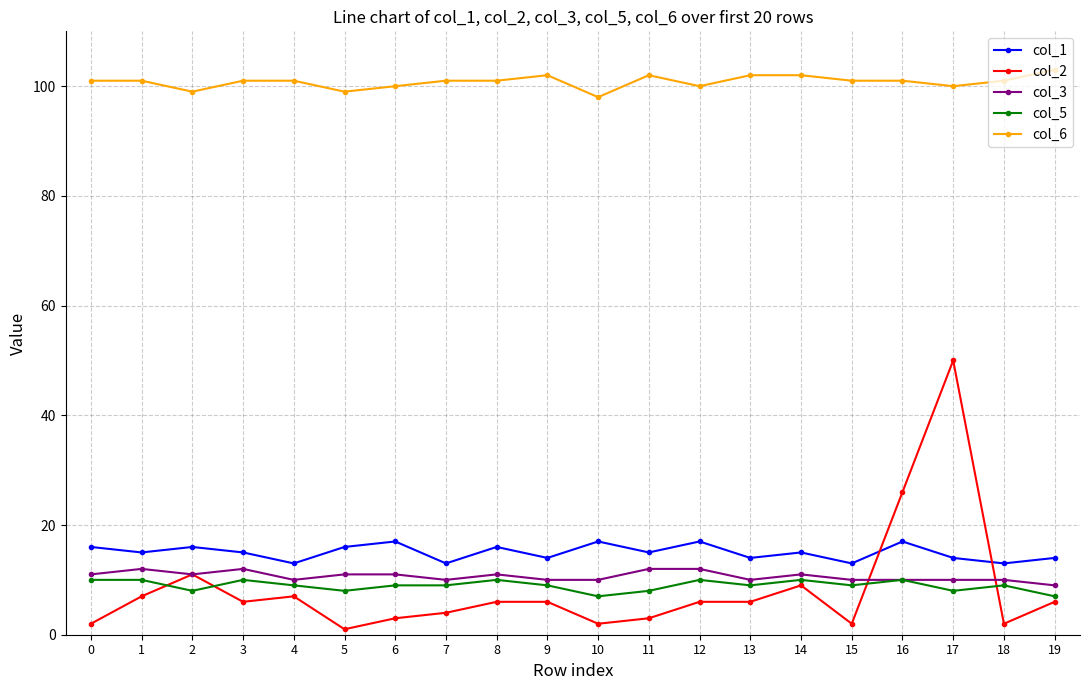

What is the value of the col_6 point at the 6th from the left?

99